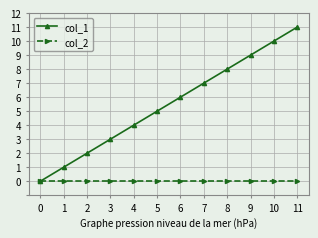

At which category is the sum across all series the highest?

11